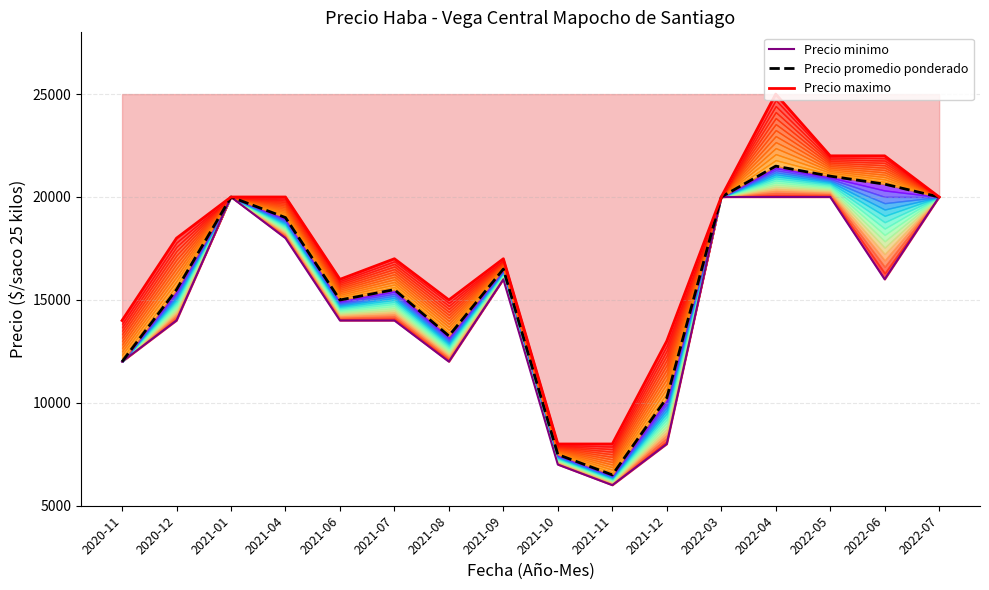

Rank the series by their maximum value, from highest to lowest.

Precio maximo, Precio promedio ponderado, Precio minimo